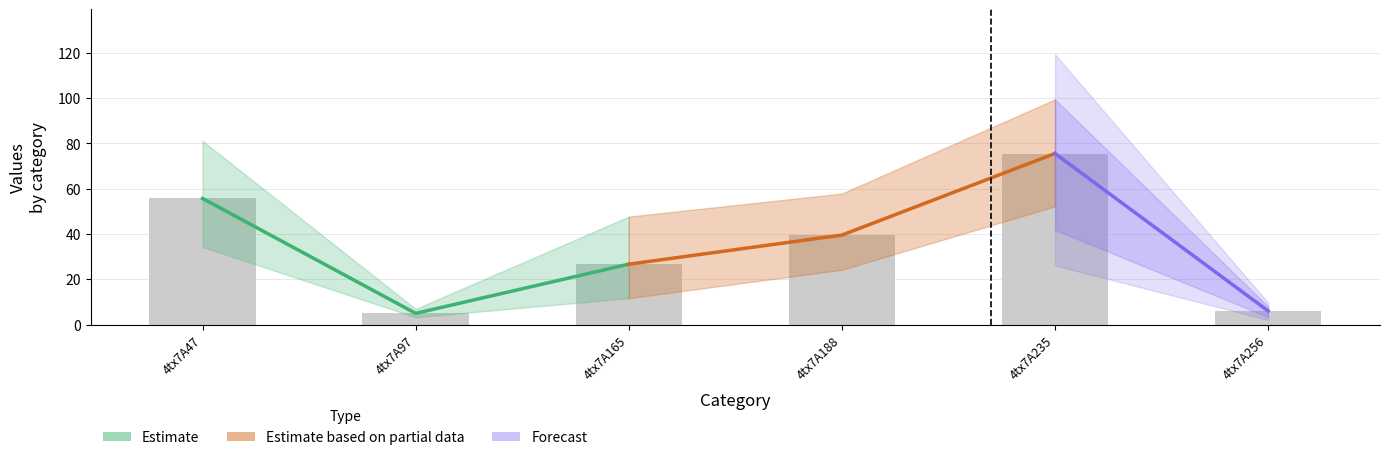

What is the value of the 1st bar from the left?

55.7